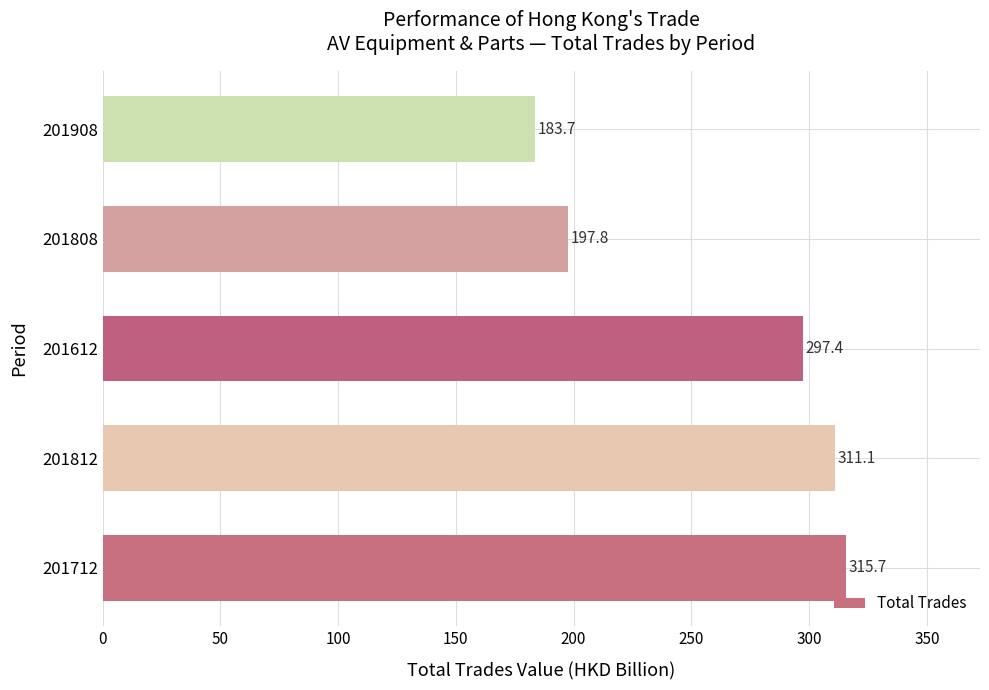

Count the number of values greater than 297.

3